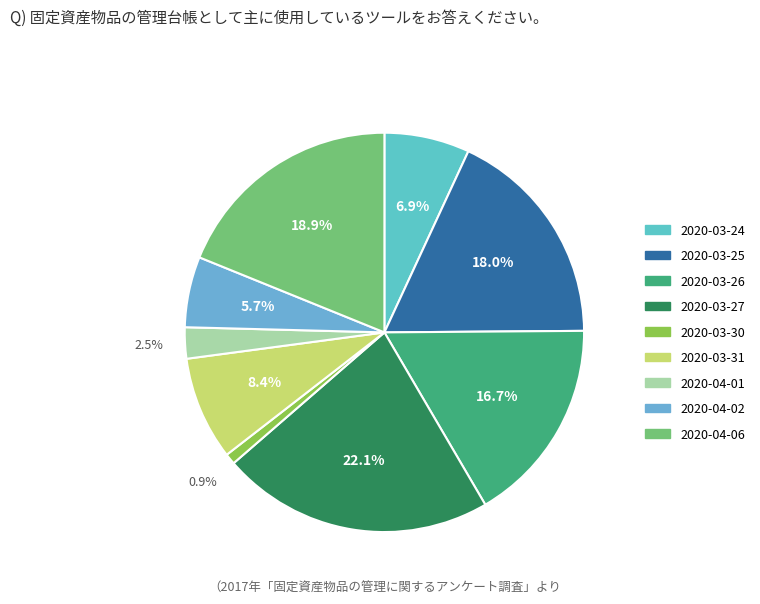

How many segments does this pie chart have?

9